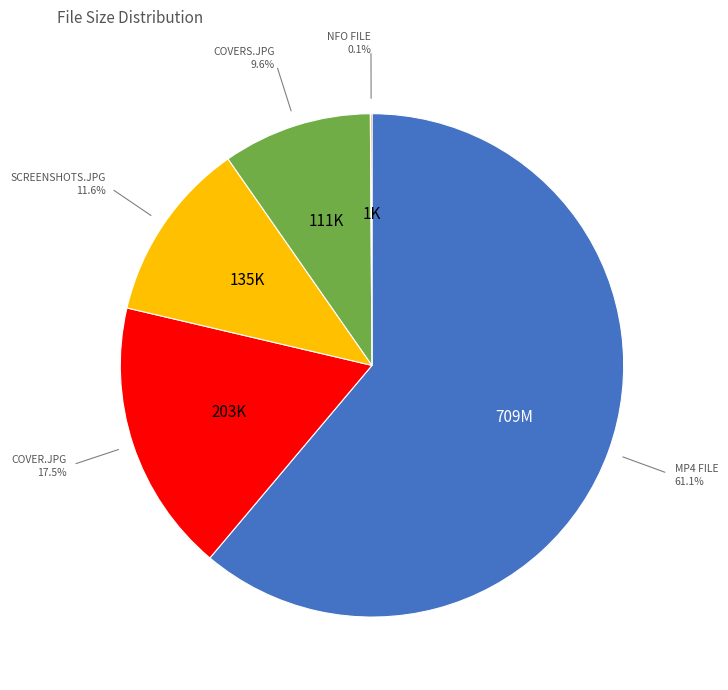

What is the largest slice in the pie chart?

MP4 FILE